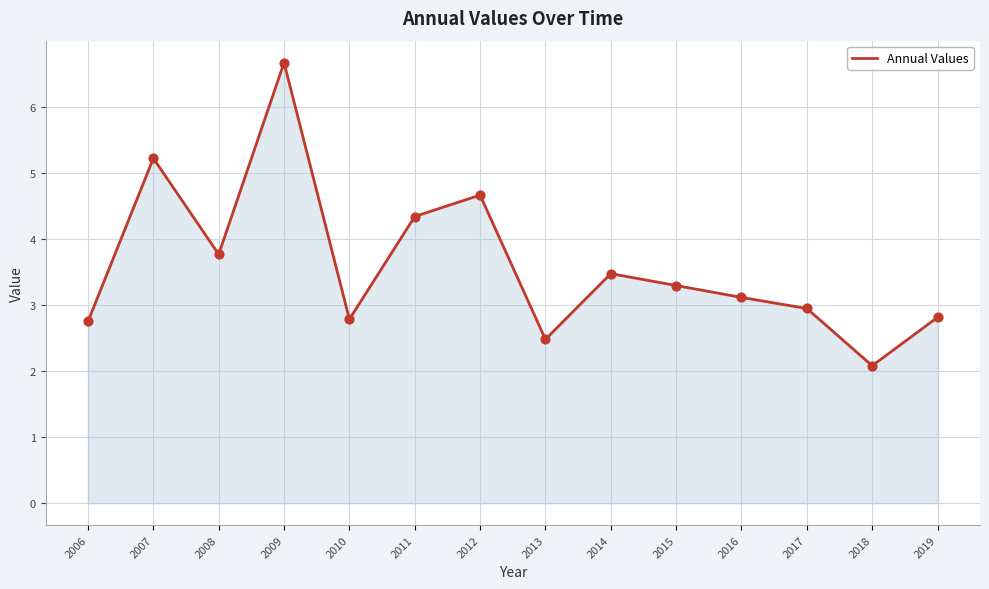

What is the change in value from 2011 to 2012?

+0.3